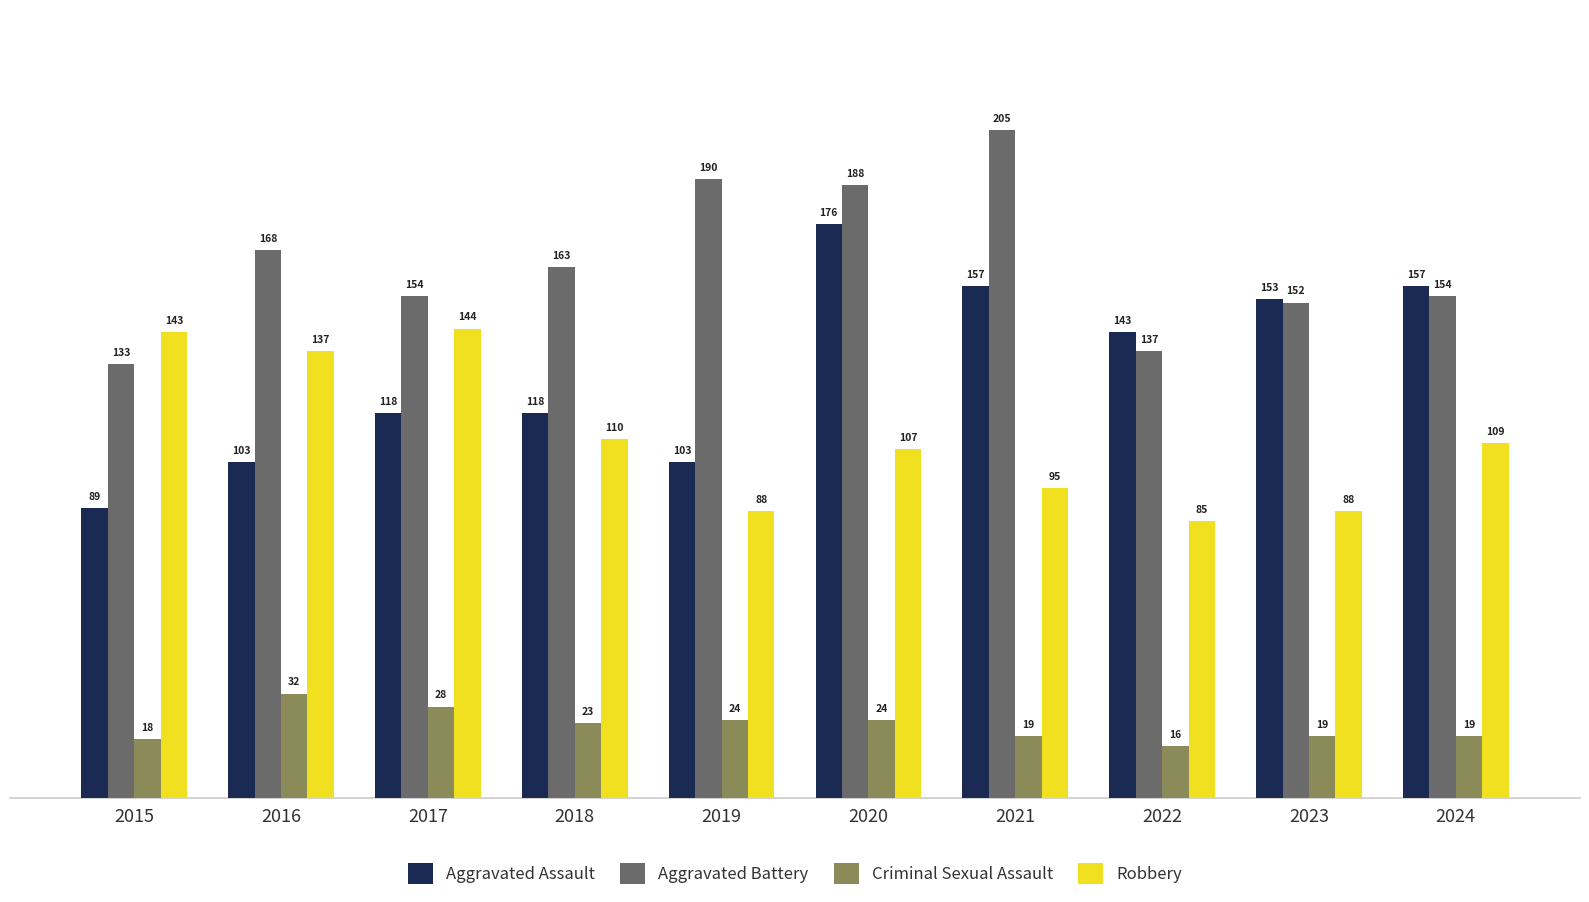

Reading left to right, list all the values displayed in this chart.

Aggravated Assault: 89	103	118	118	103	176	157	143	153	157
Aggravated Battery: 133	168	154	163	190	188	205	137	152	154
Criminal Sexual Assault: 18	32	28	23	24	24	19	16	19	19
Robbery: 143	137	144	110	88	107	95	85	88	109